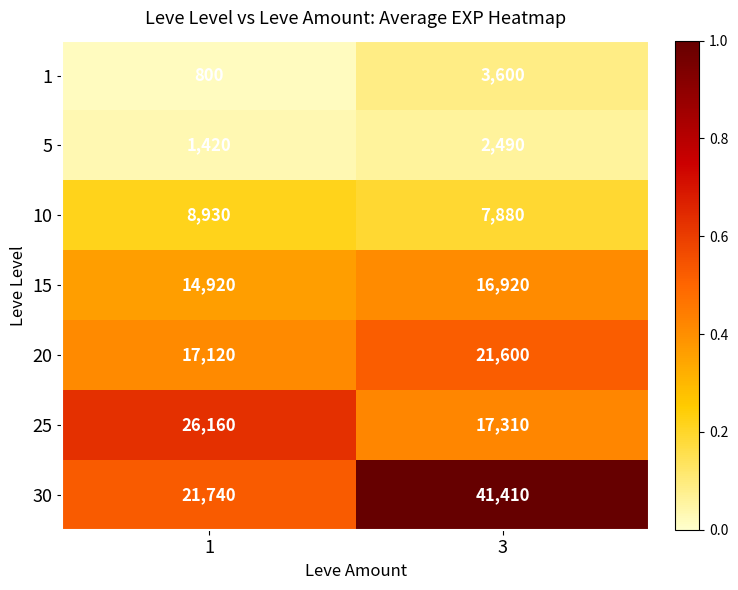

What is the approximate value of 10 at 3?

7880